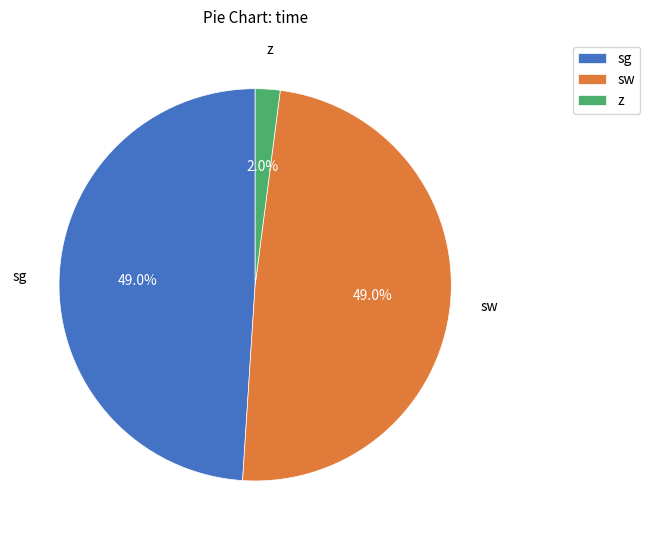

Is there any slice that represents more than half of the pie?

No